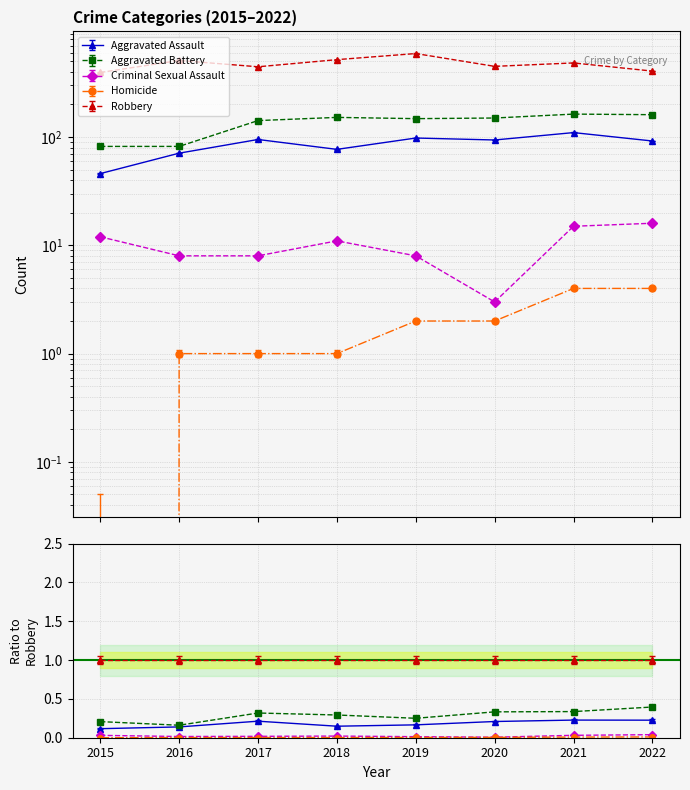

What is the difference between the maximum and second lowest values in the Criminal Sexual Assault series?

8